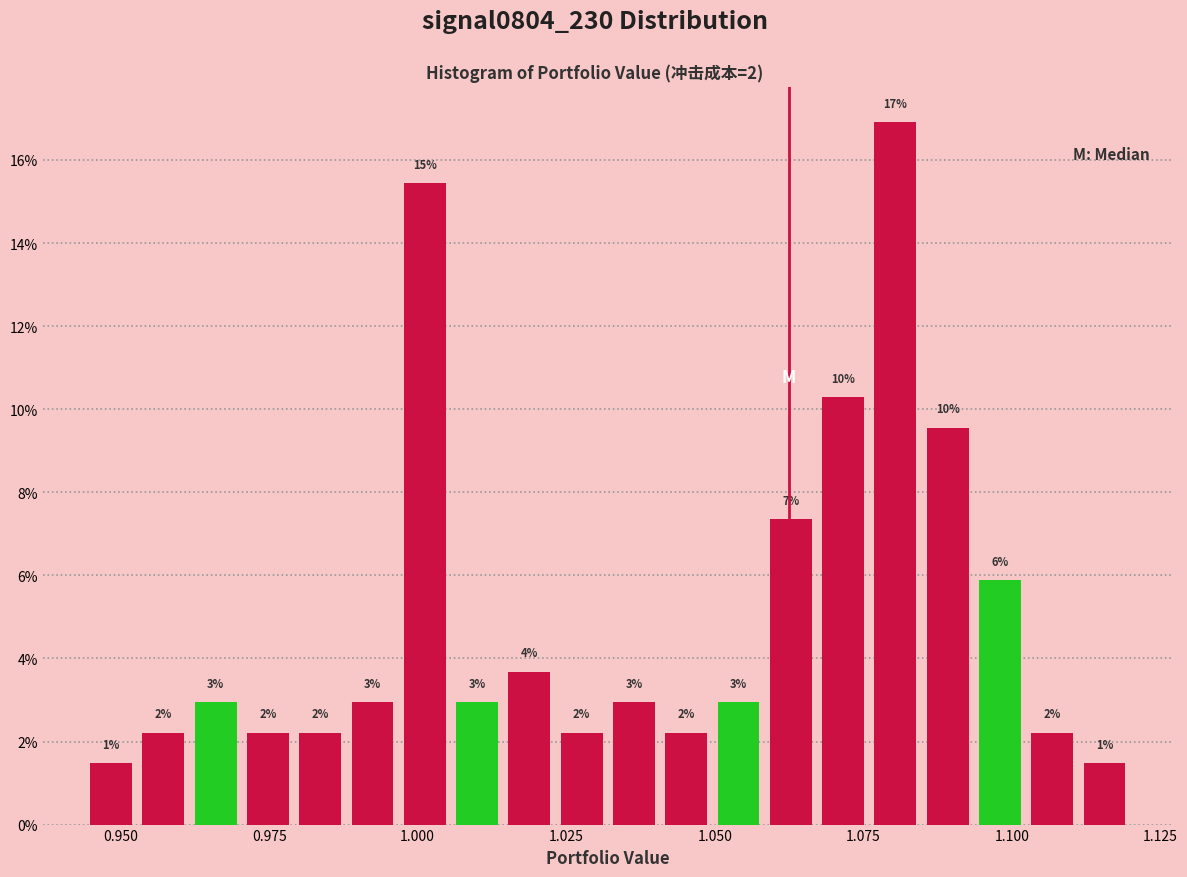

Read against the x-axis, roughly where is the centre of the tallest bar?

1.080